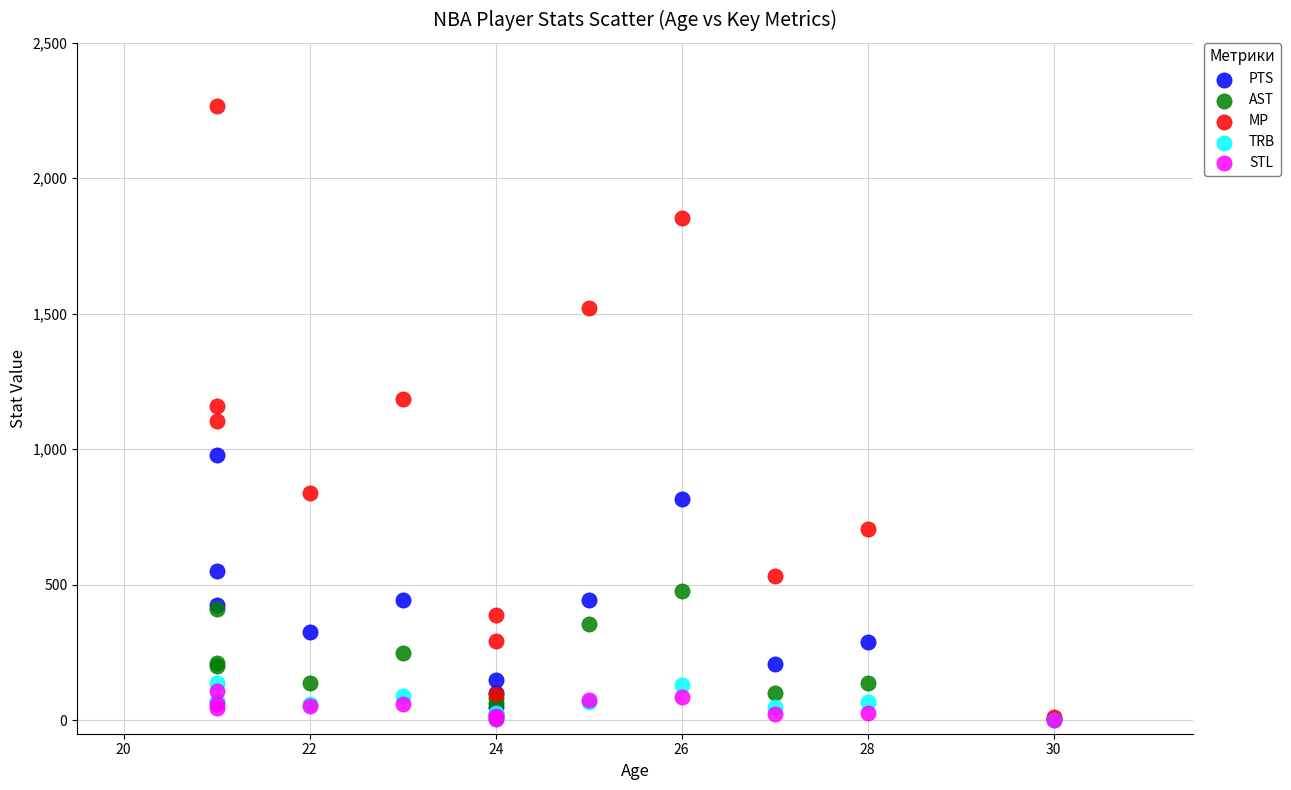

What are all the series names shown in the legend?

PTS, AST, MP, TRB, STL